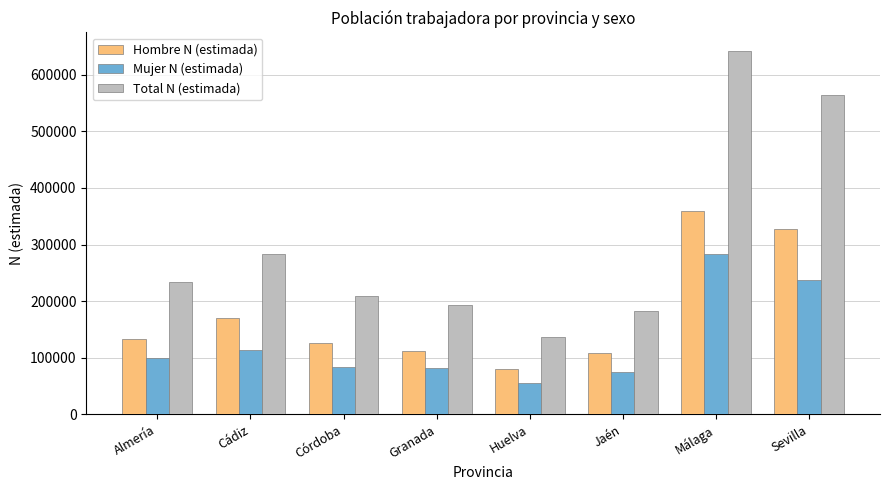

Are the bars horizontal?

No